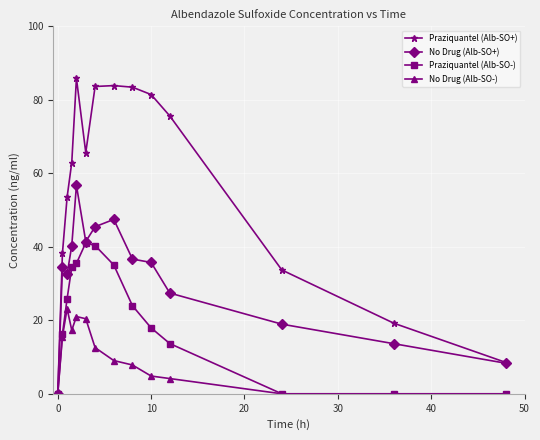

What is the value of the Praziquantel (Alb-SO+) point at the 8th from the left?

83.9